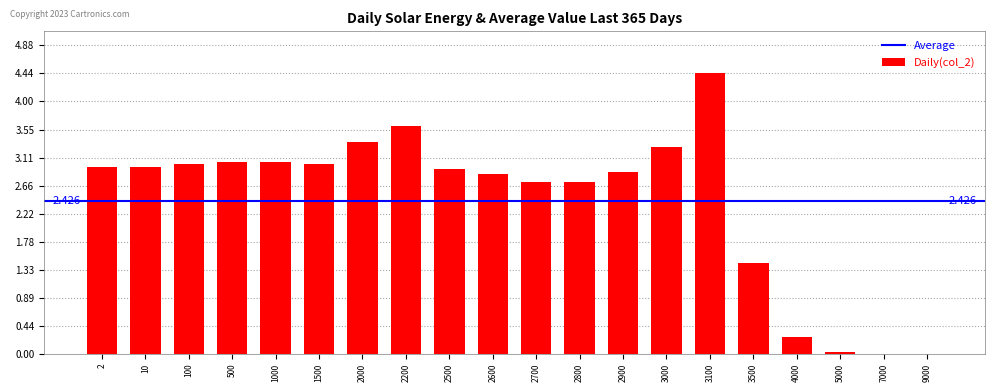

Approximately how many times larger is the value at 4000 compared to 3100?

0.1